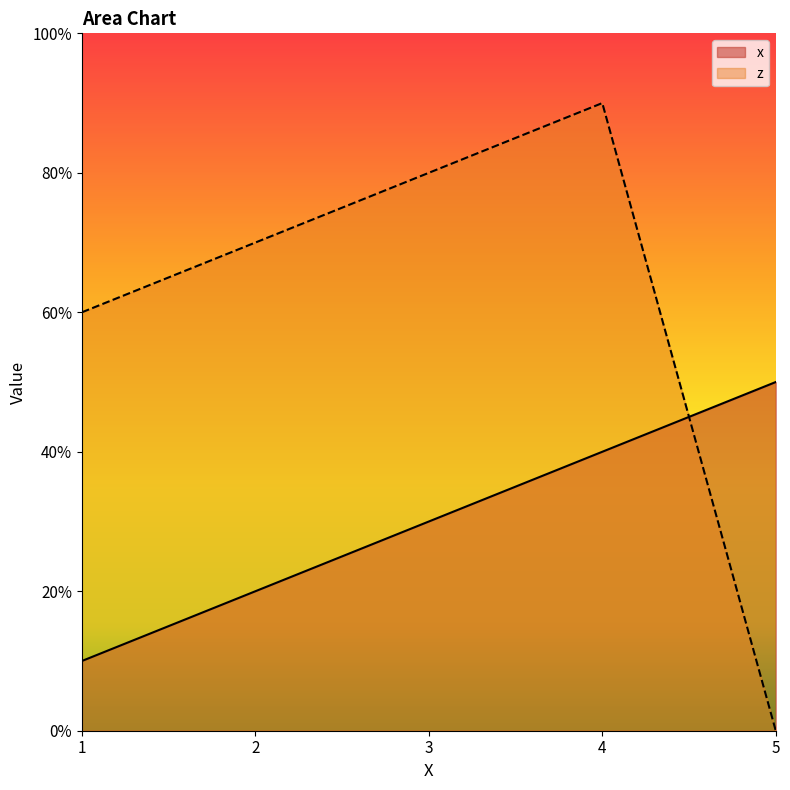

How many lines are shown in the chart?

2